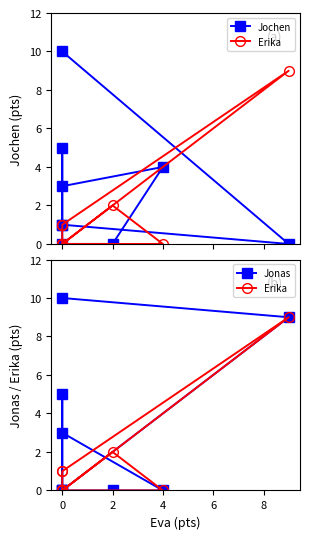

Which series has the widest spread of values?

Jochen